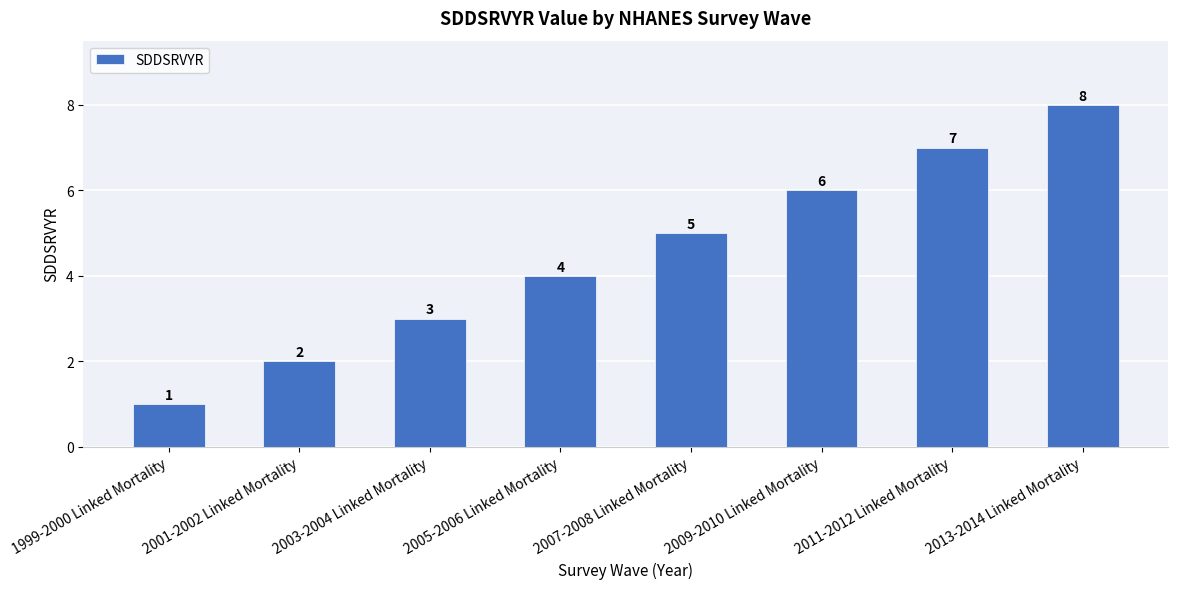

What is the label of the 8th bar from the right?

1999-2000 Linked Mortality